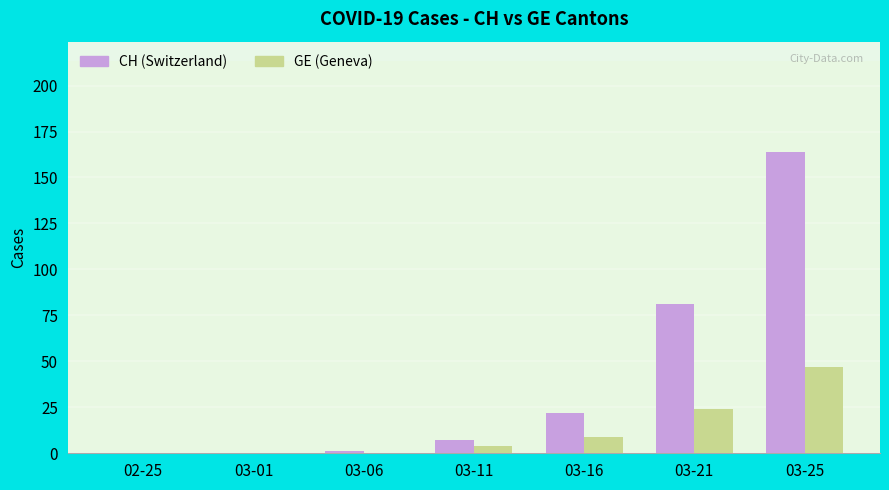

At which category does the chart reach its peak across all series?

03-25